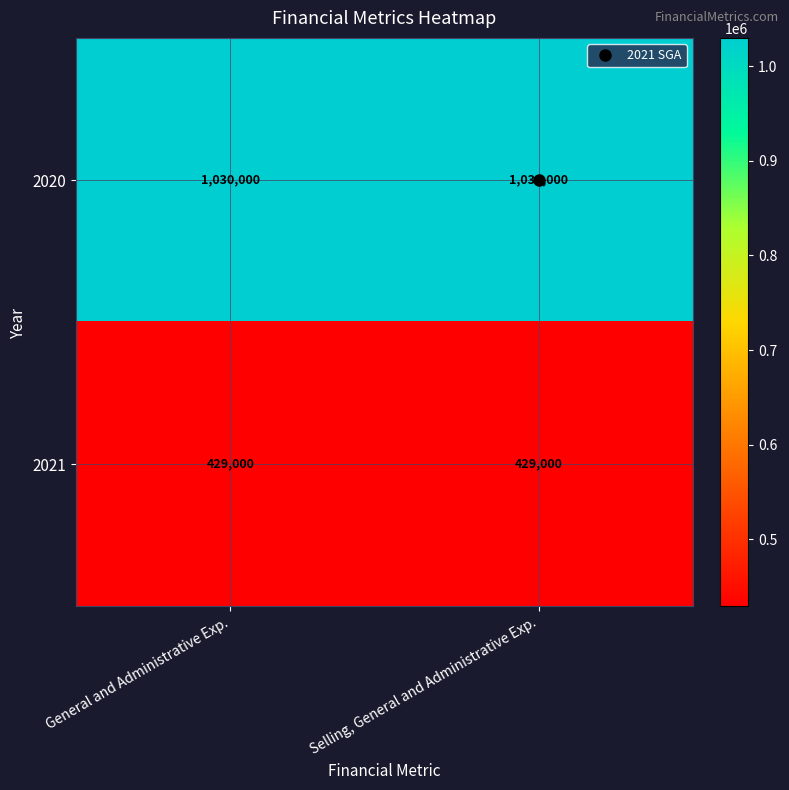

What is the smallest value displayed?

429000